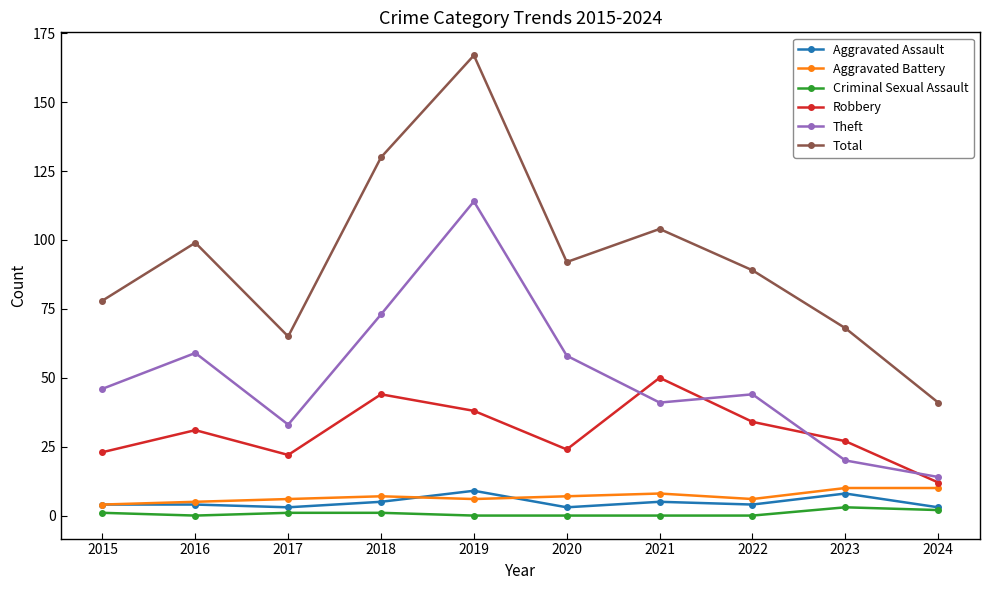

True or false: Theft and Robbery intersect in this chart.

True